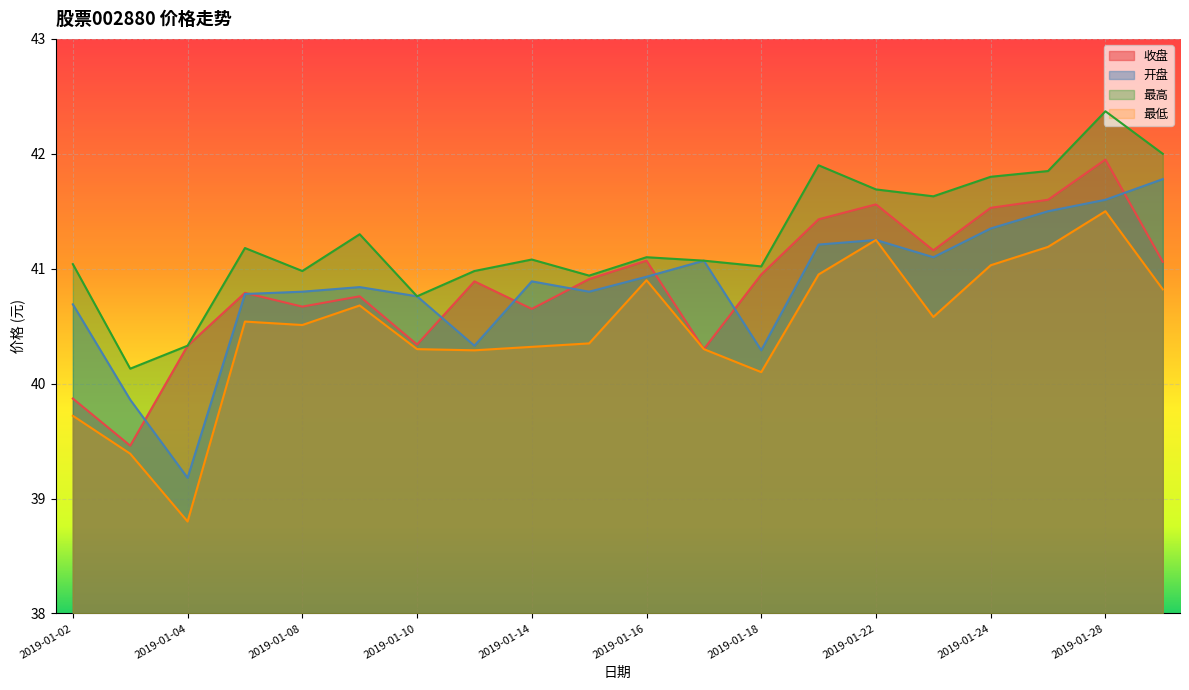

What is the sum of the 开盘 values at 2019-01-02 and 2019-01-17?

81.8